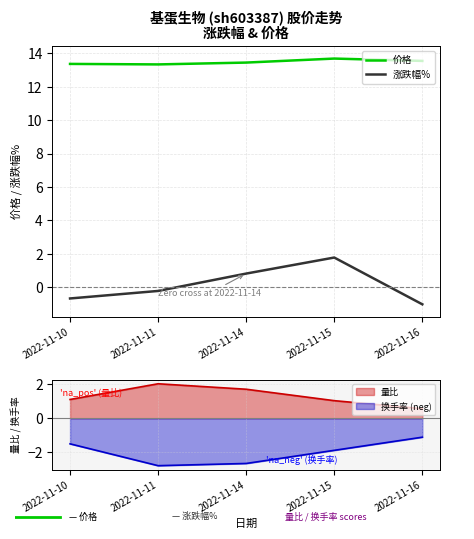

True or false: 价格 has a value of 4.5 at 2022-11-14.

False